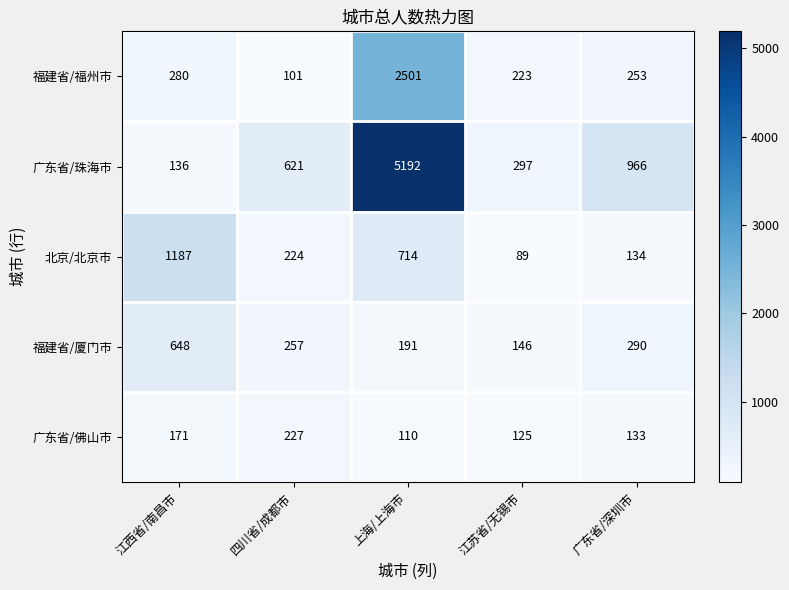

How many data points in 福建省/厦门市 are less than 257?

2